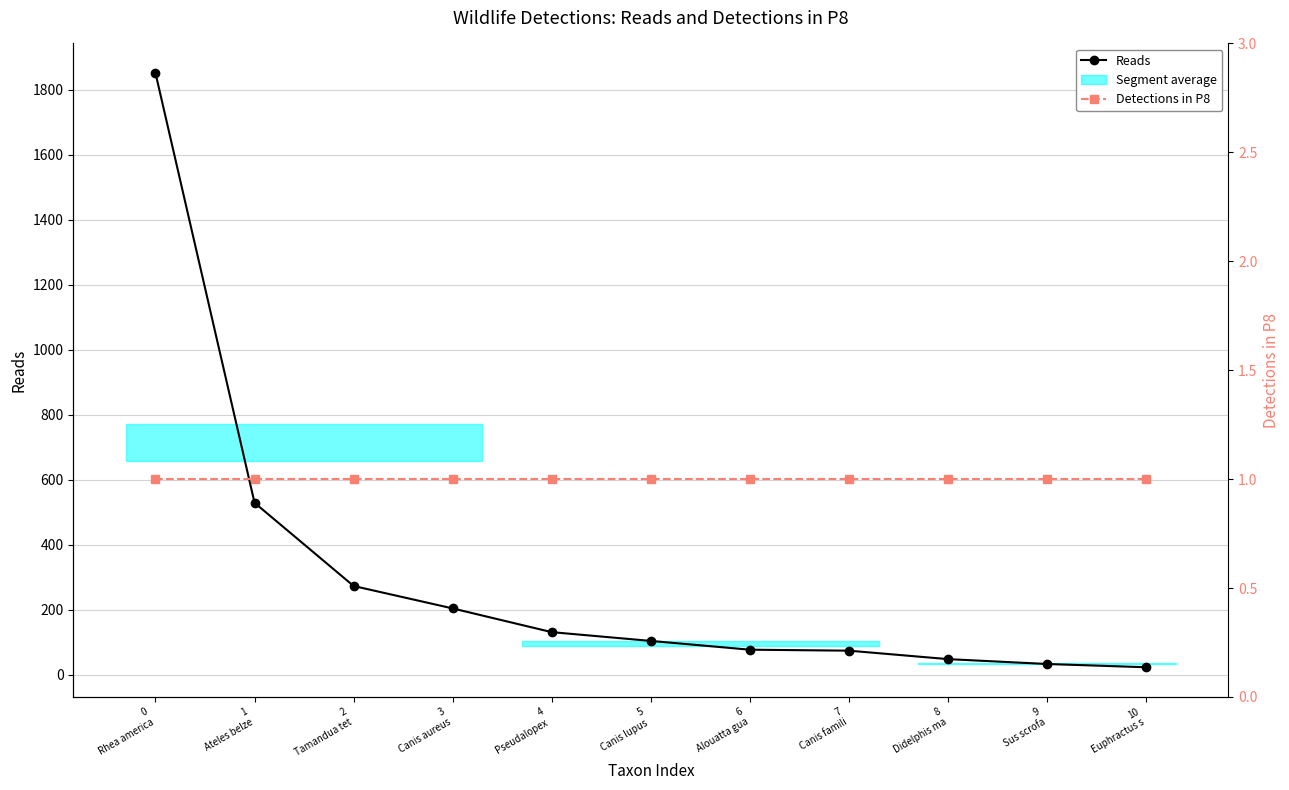

At which category does the chart reach its minimum across all series?

0
Rhea america